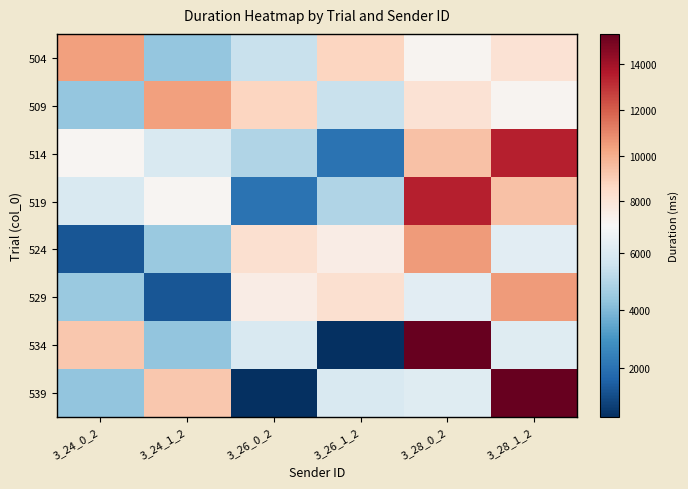

How many distinct data groups are displayed?

8